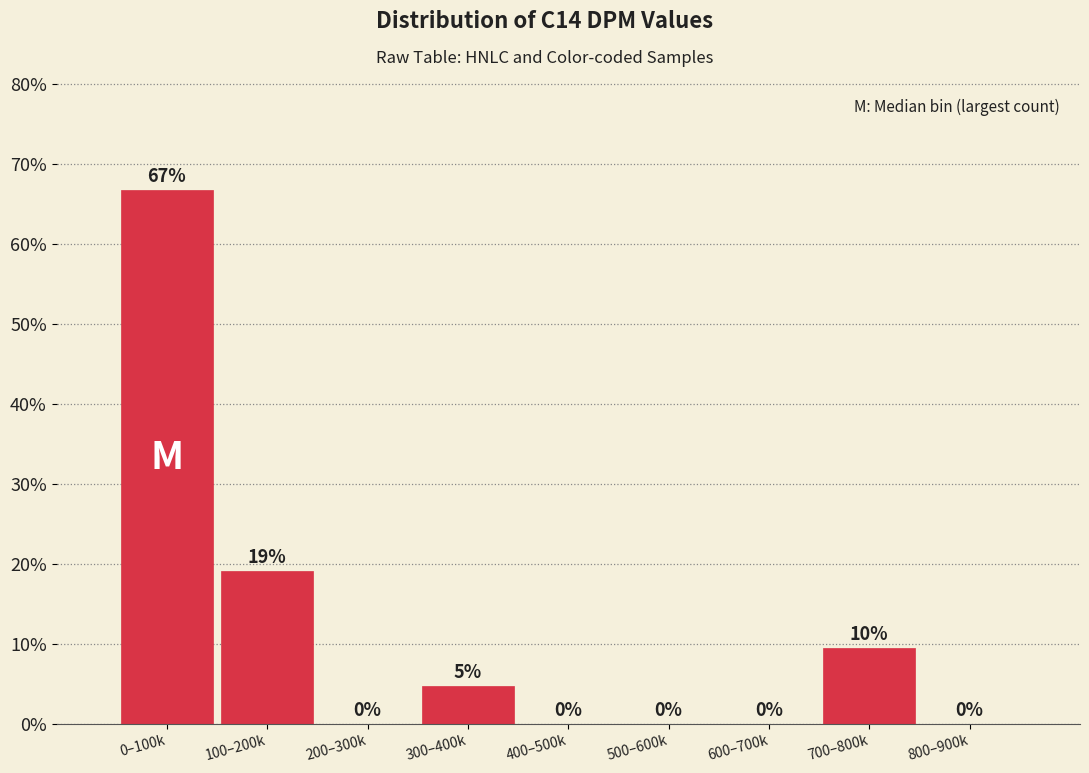

What is the greatest value displayed?

66.7